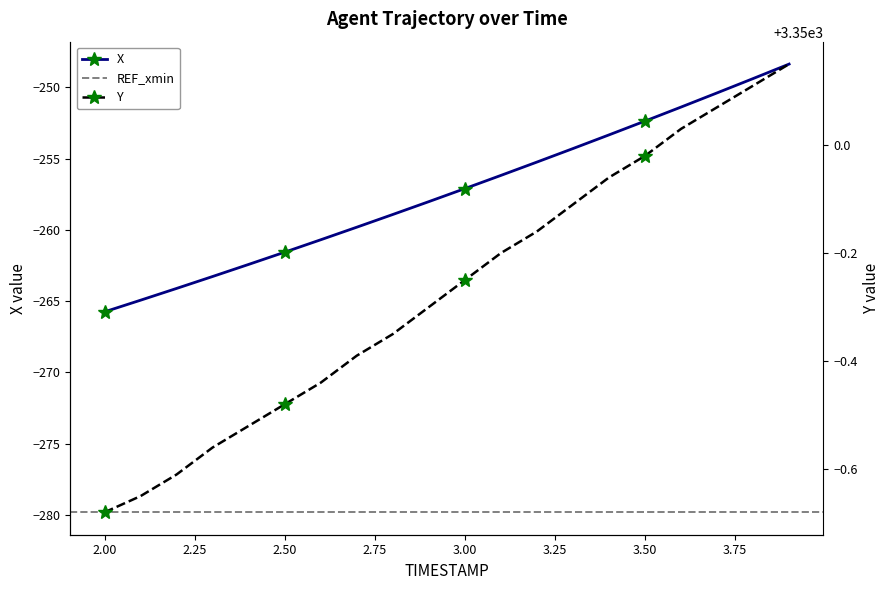

Which category has the highest value in the Y series?

3.9